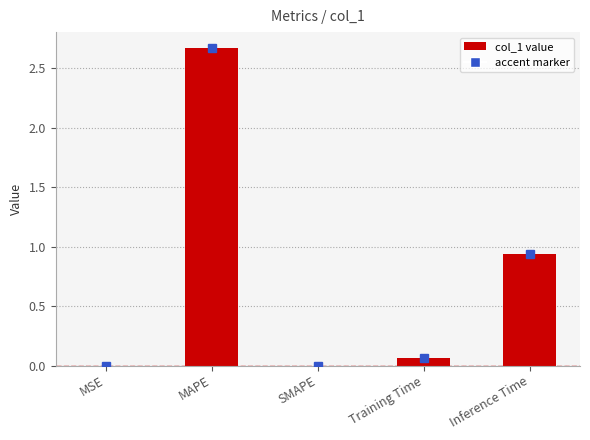

Is it true that the value at MSE is 0.0?

True